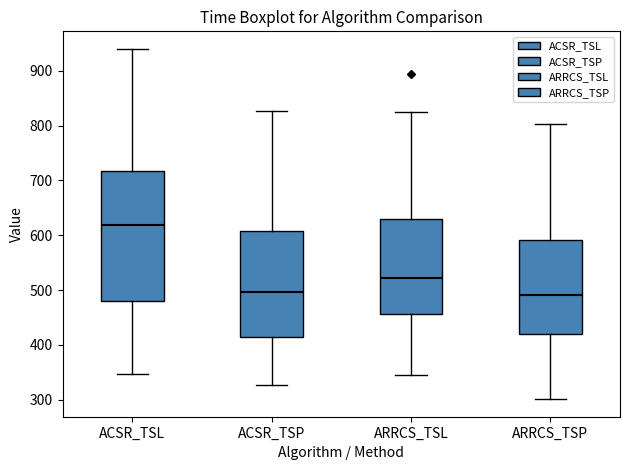

Where does the upper whisker of the box for ARRCS_TSP end on the y-axis? The values are not printed on the chart, so give them approximately, as read against the axis.

800